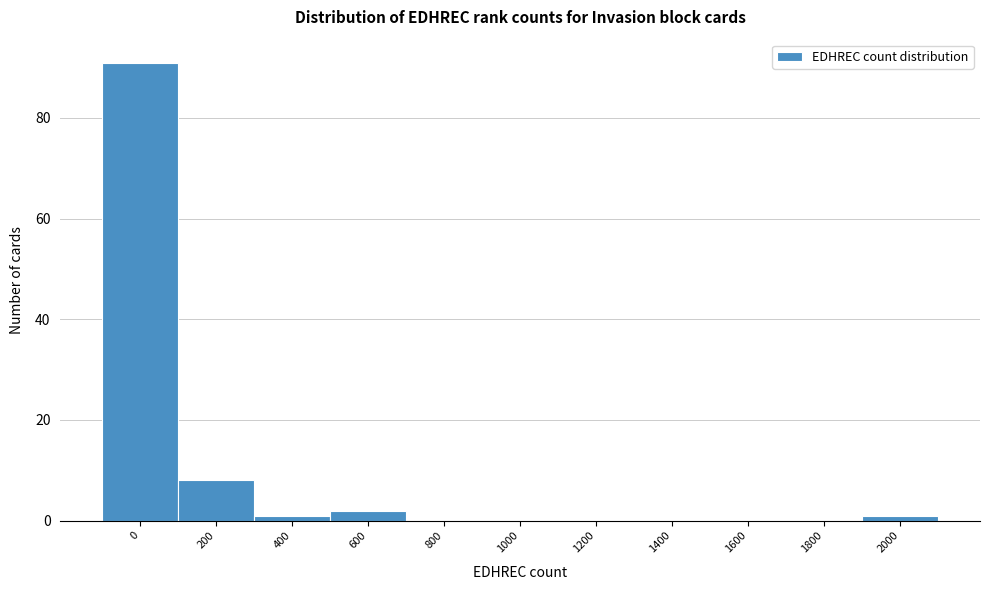

Reading right to left, what are all the values shown in this chart?

2000=1	1800=0	1600=0	1400=0	1200=0	1000=0	800=0	600=2	400=1	200=8	0=91